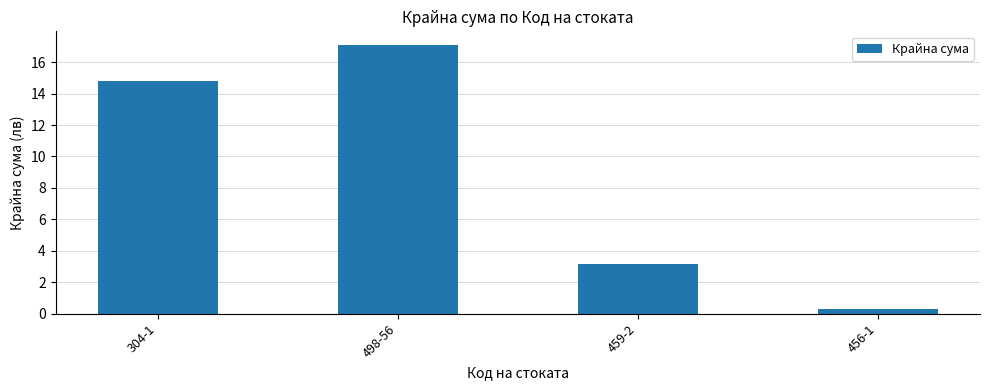

At which category does the chart reach its peak across all series?

498-56